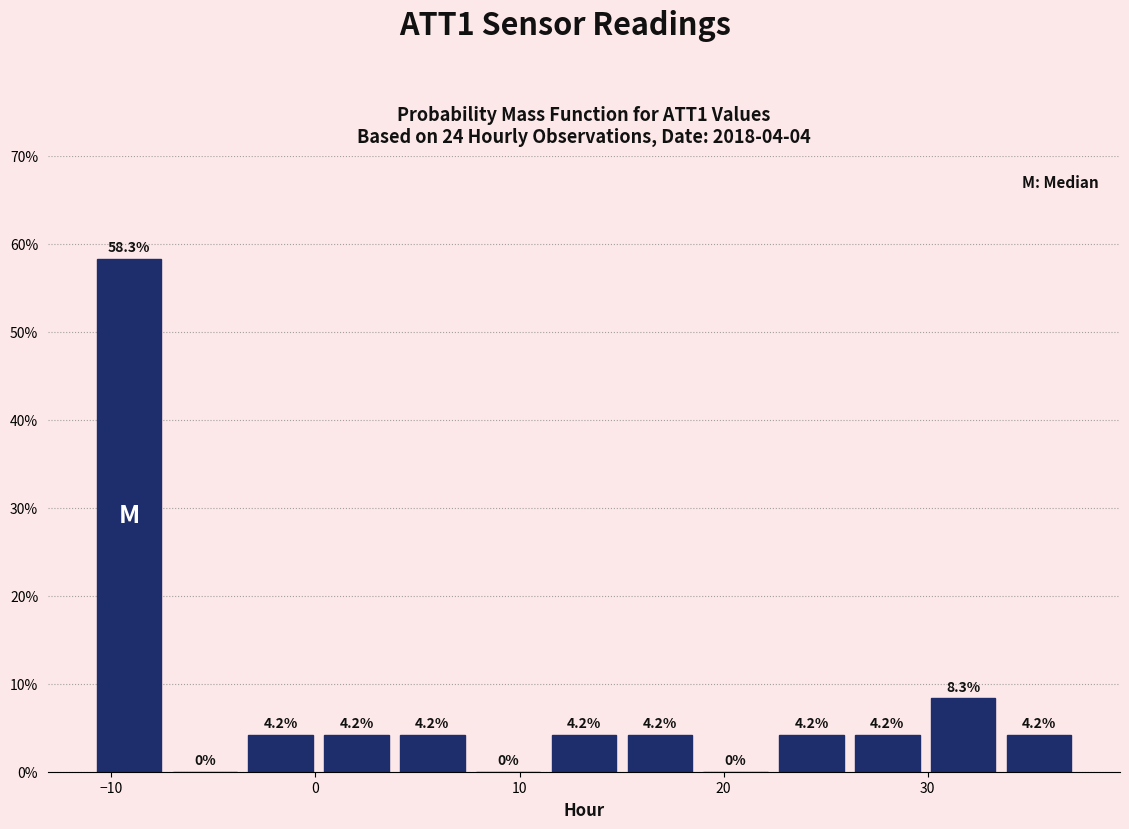

Read against the x-axis, roughly where is the centre of the tallest bar?

-9